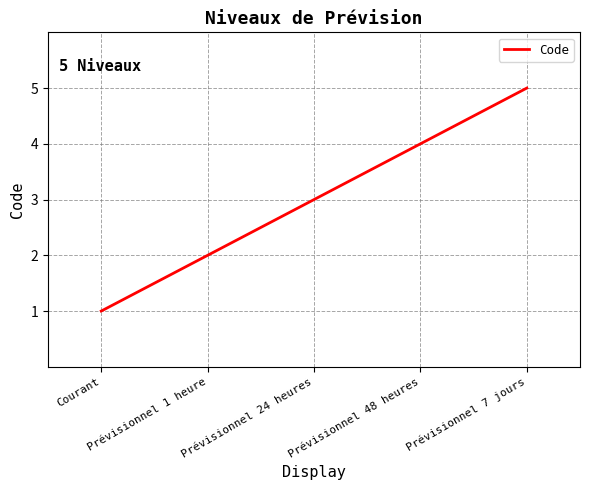

What is the greatest value displayed?

5